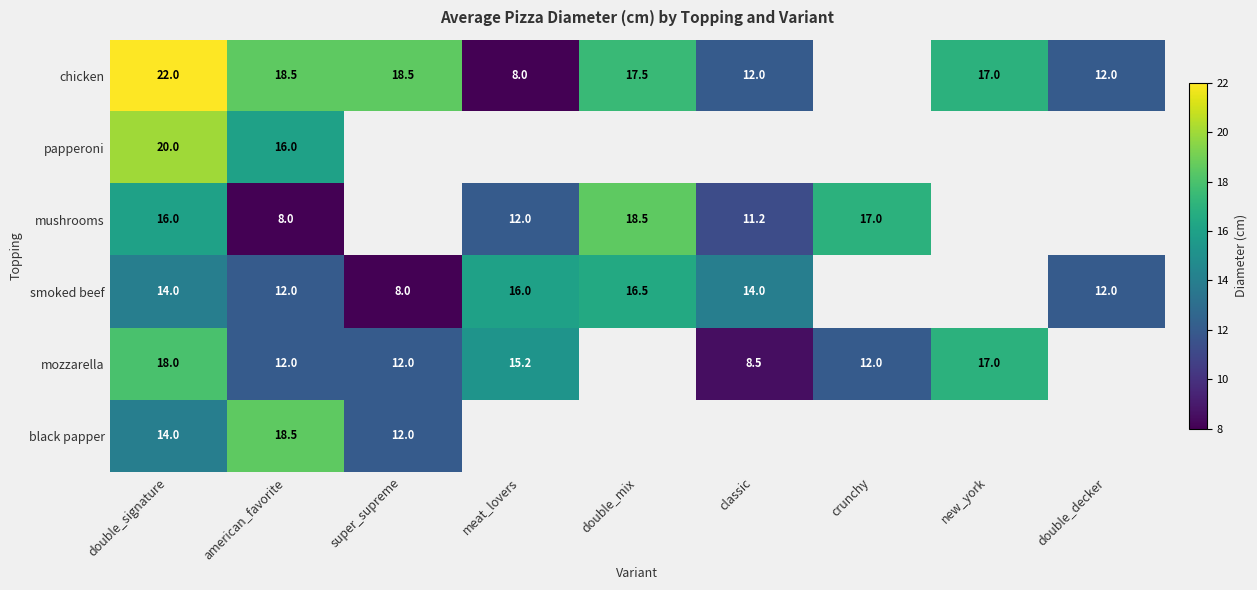

Is it true that smoked beef equals 8.8 at double_signature?

False